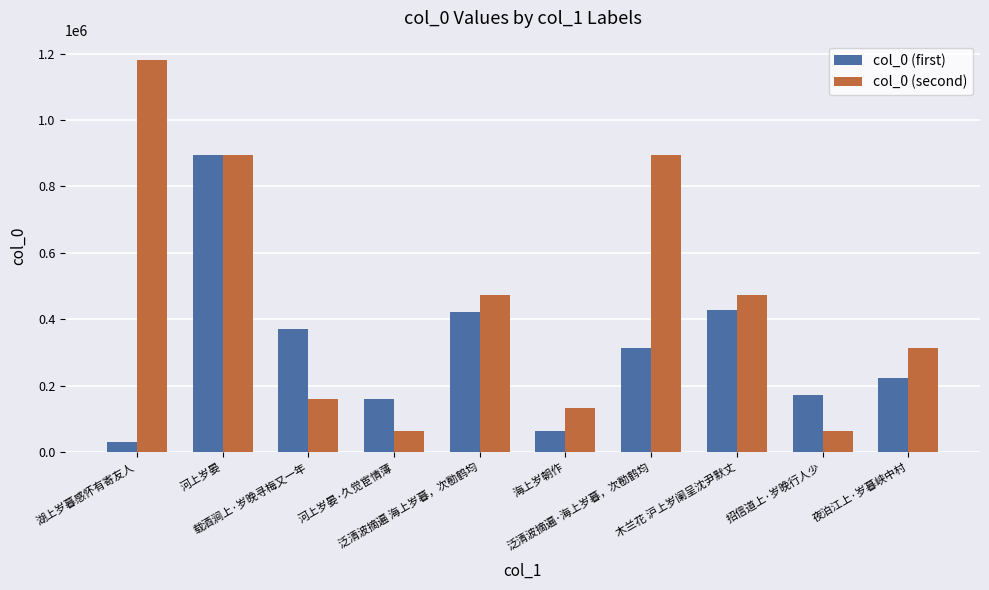

Count the number of categories in the chart.

10